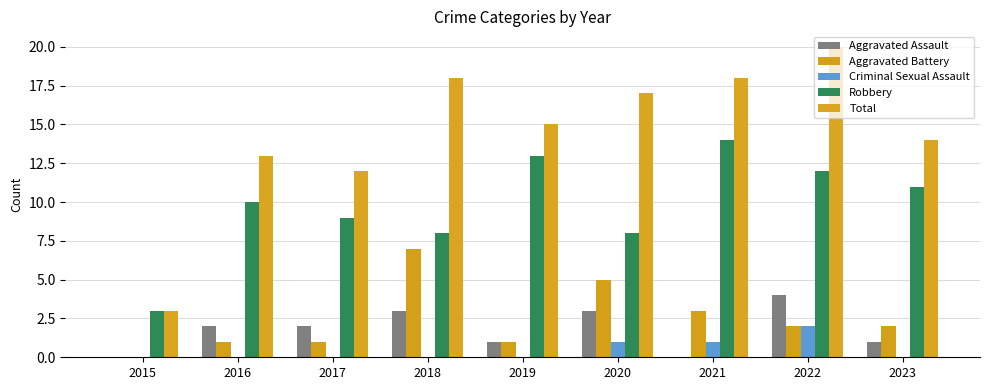

The value of Aggravated Assault at 2019 is 2. True or false?

False